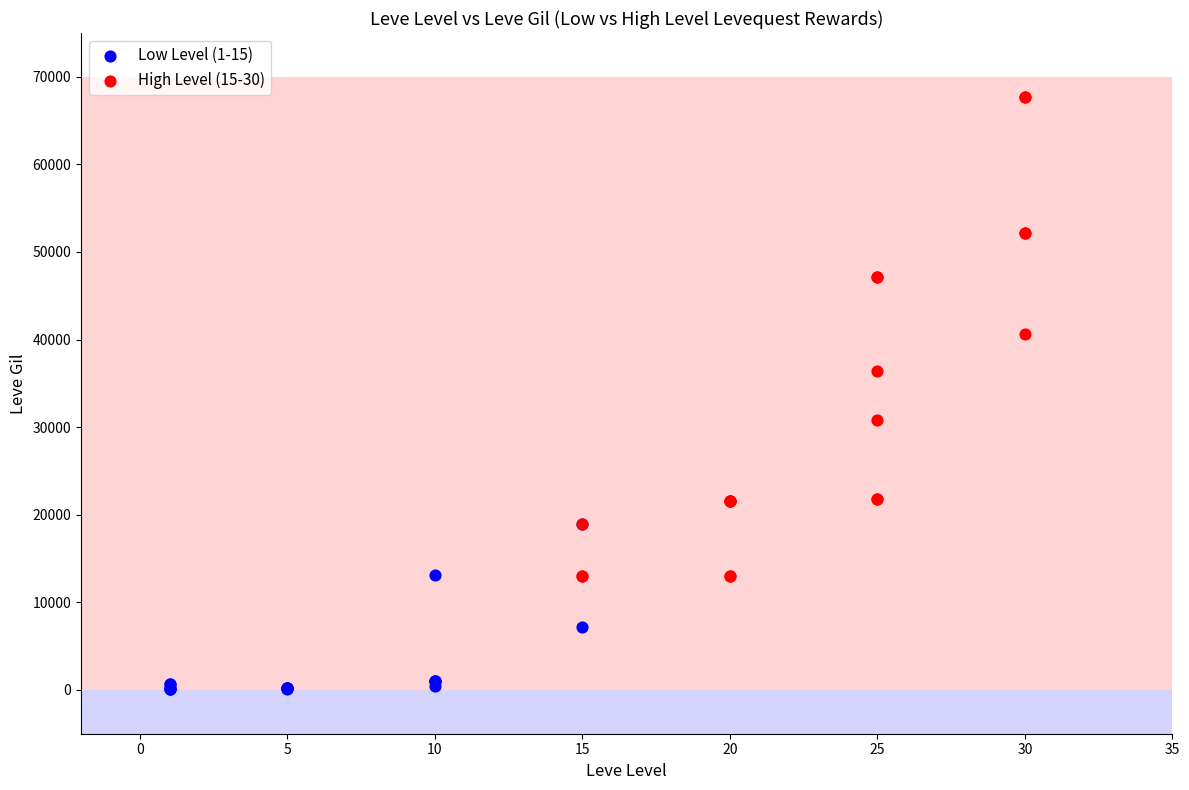

Which series contains the highest Y value?

High Level (15-30)